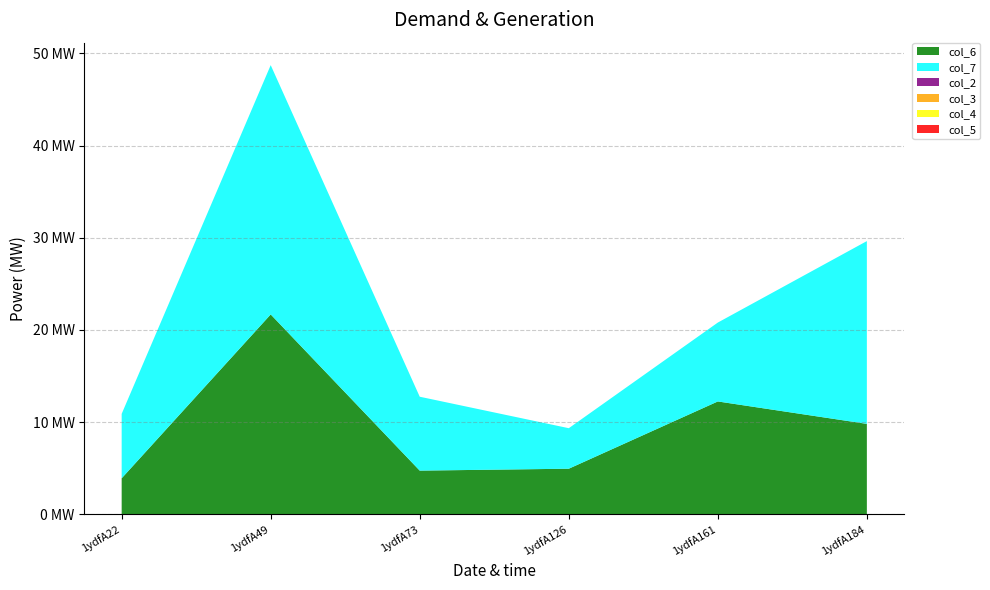

Reading left to right, extract all data points from this chart.

col_6: 1ydfA22=3.9	1ydfA49=21.7	1ydfA73=4.7	1ydfA126=5.0	1ydfA161=12.2	1ydfA184=9.8
col_7: 1ydfA22=7.0	1ydfA49=27.0	1ydfA73=8.0	1ydfA126=4.4	1ydfA161=8.6	1ydfA184=19.8
col_2: 1ydfA22=0.0	1ydfA49=0.0	1ydfA73=0.0	1ydfA126=0.0	1ydfA161=0.0	1ydfA184=0.0
col_3: 1ydfA22=0.0	1ydfA49=0.0	1ydfA73=0.0	1ydfA126=0.0	1ydfA161=0.0	1ydfA184=0.0
col_4: 1ydfA22=0.0	1ydfA49=0.0	1ydfA73=0.0	1ydfA126=0.0	1ydfA161=0.0	1ydfA184=0.0
col_5: 1ydfA22=0.0	1ydfA49=0.0	1ydfA73=0.0	1ydfA126=0.0	1ydfA161=0.0	1ydfA184=0.0